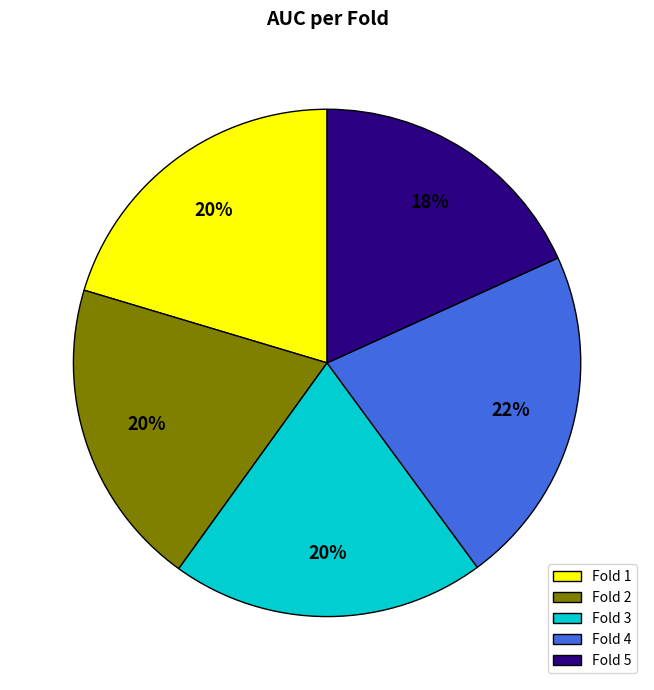

Is there a majority slice in this chart?

No